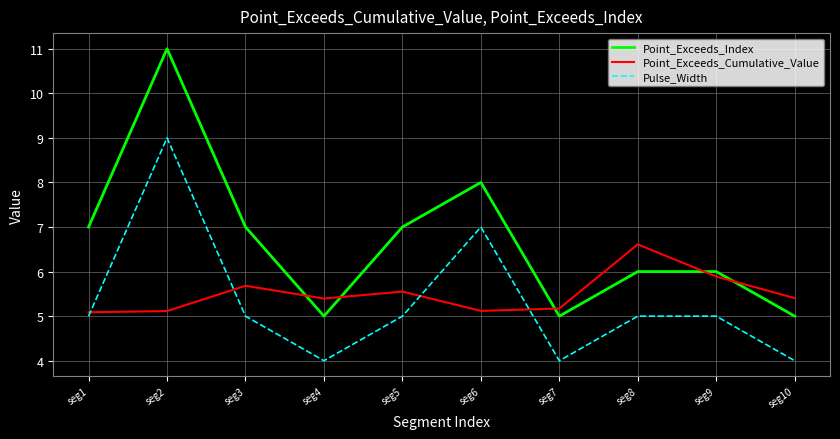

What is the difference between the Point_Exceeds_Cumulative_Value values at seg1 and seg5?

0.5